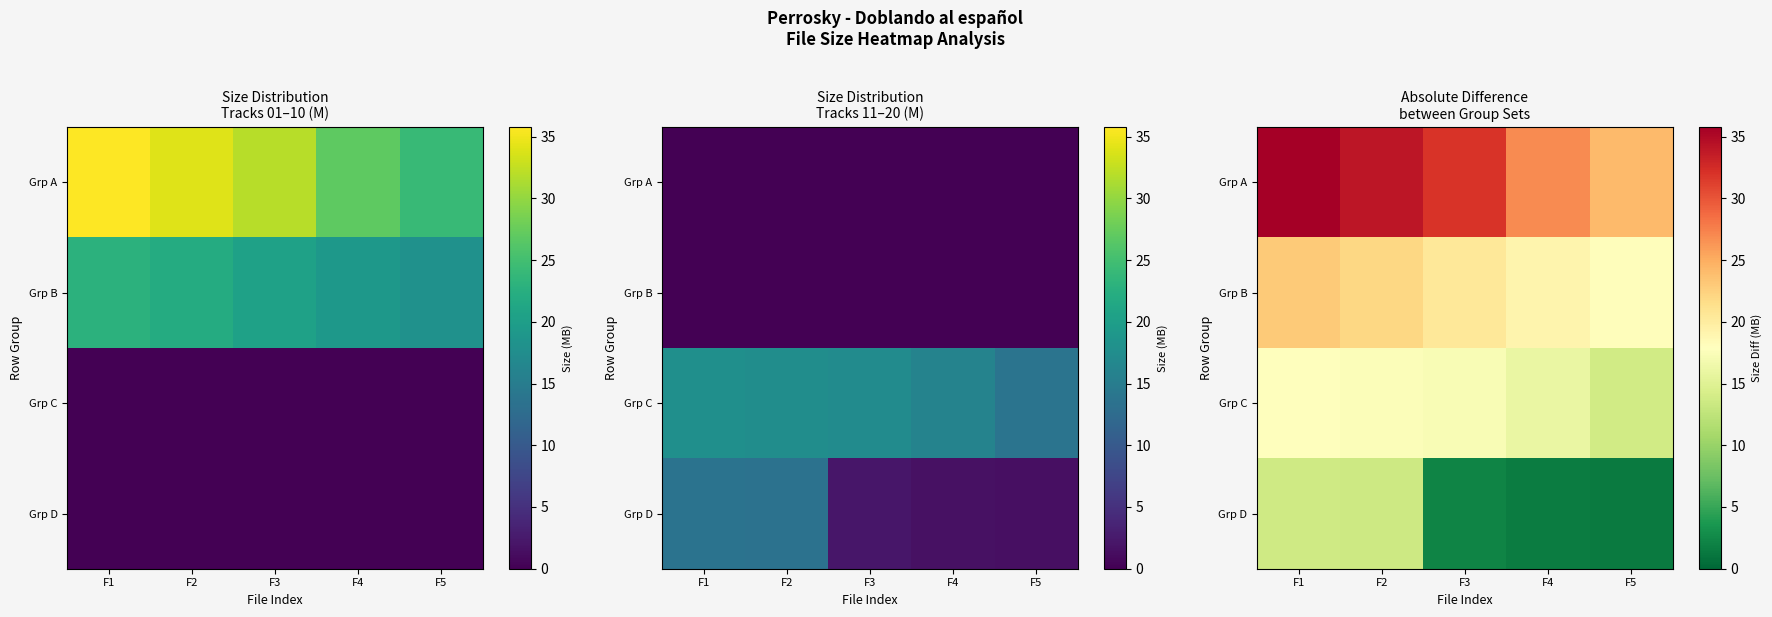

What is the sum of all Grp A values?

152.8